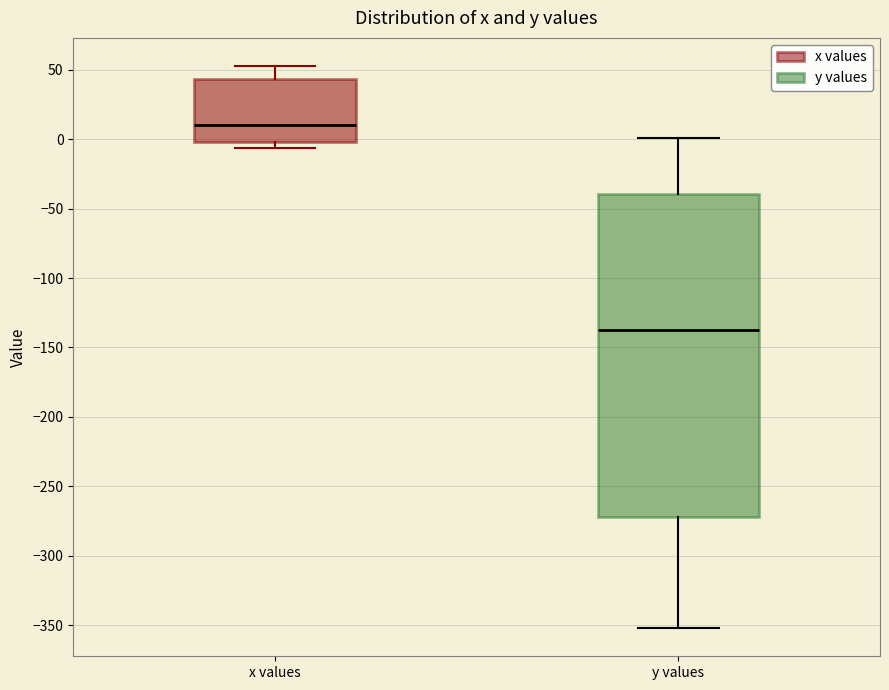

Which box is the tallest, from its lower edge to its upper edge?

y values